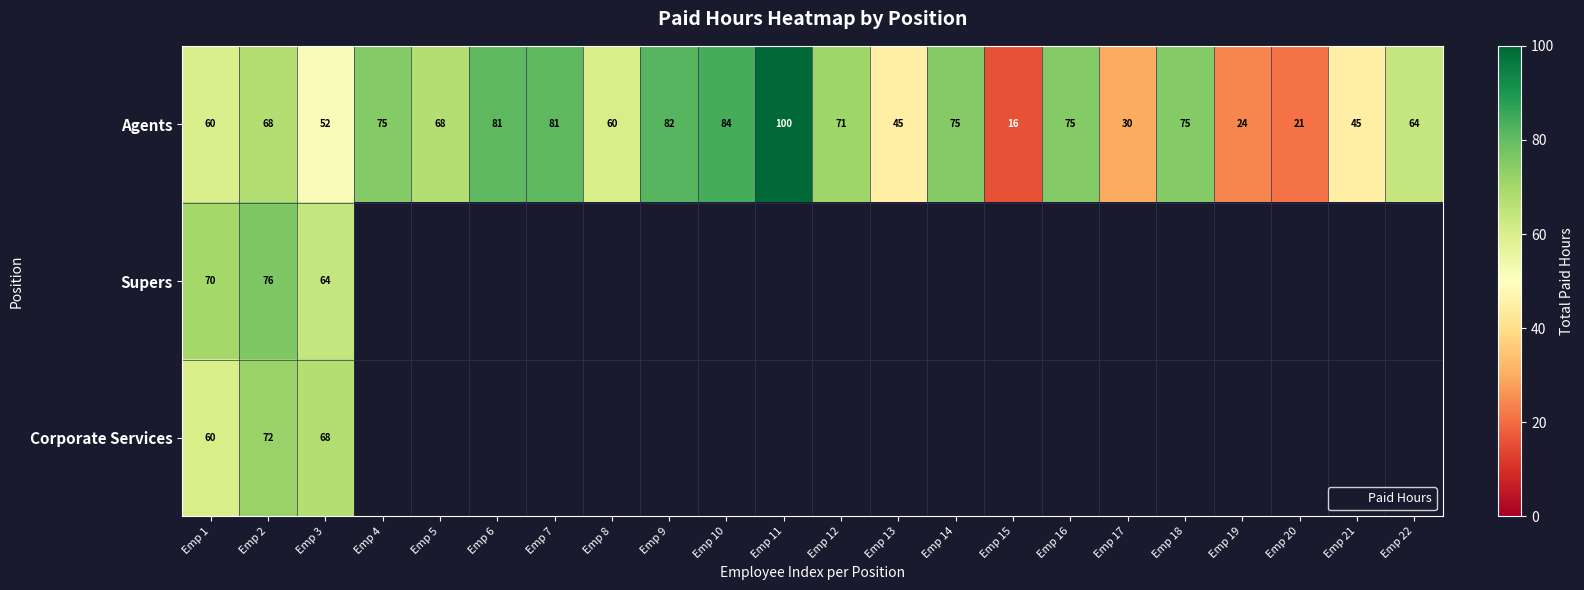

True or false: Agents has a value of 12.3 at Emp 17.

False